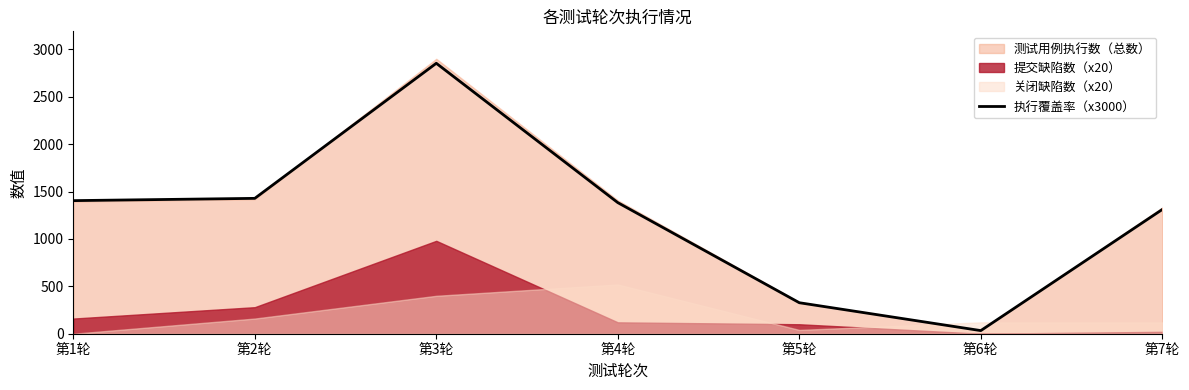

Reading left to right, what are all the values shown in this chart?

1404	1428	2853	1383	327	33	1311